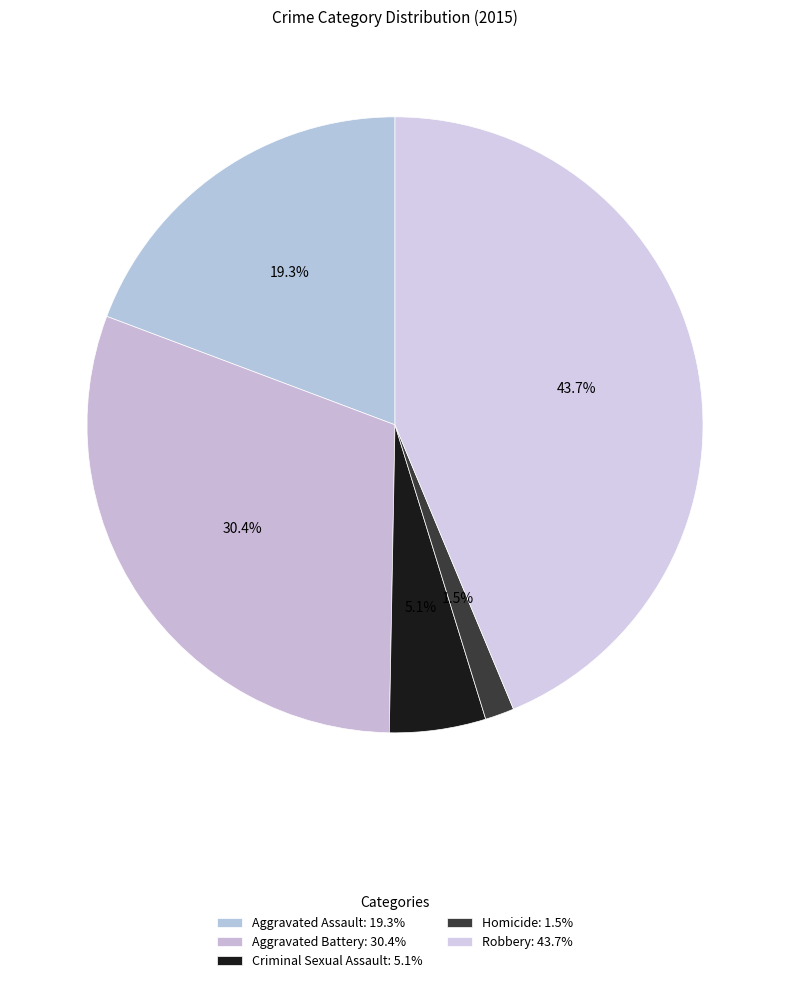

Which slice is the largest?

Robbery